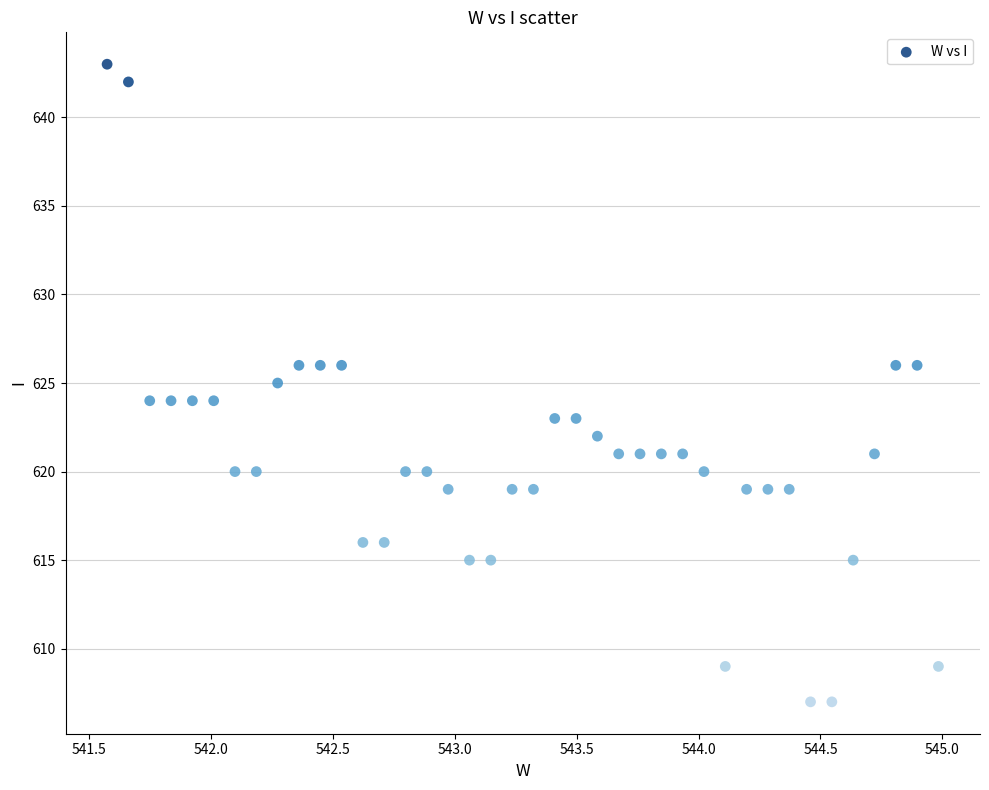

What is the range of Y values (max minus min)?

36